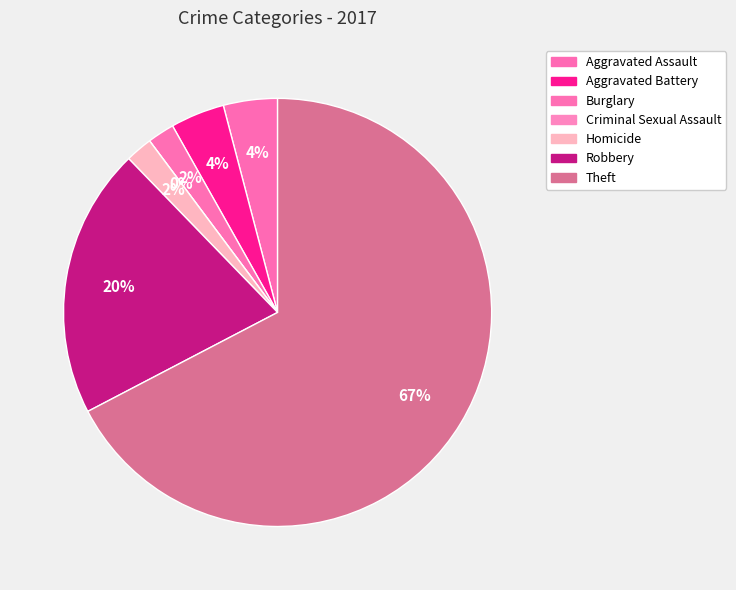

Rank the categories by value from highest to lowest.

Theft, Robbery, Aggravated Assault, Aggravated Battery, Burglary, Homicide, Criminal Sexual Assault